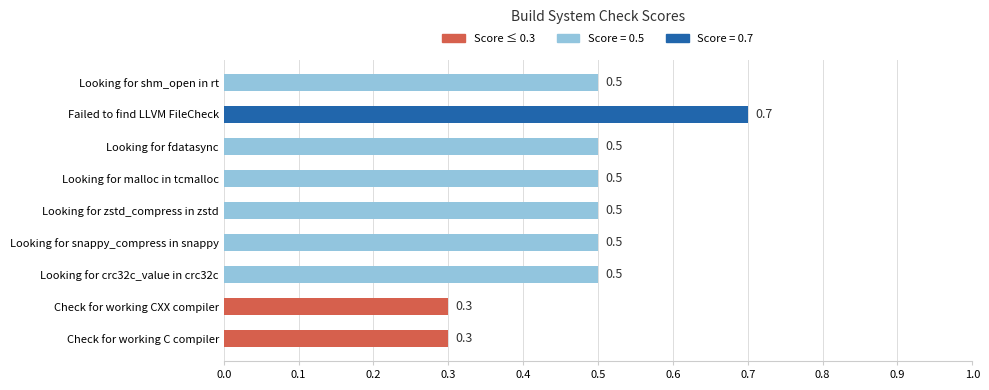

Which has a higher value, Looking for snappy_compress in snappy or Check for working C compiler?

Looking for snappy_compress in snappy